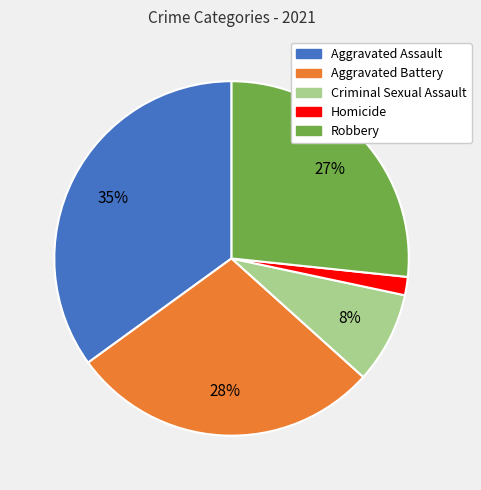

How many segments does this pie chart have?

5